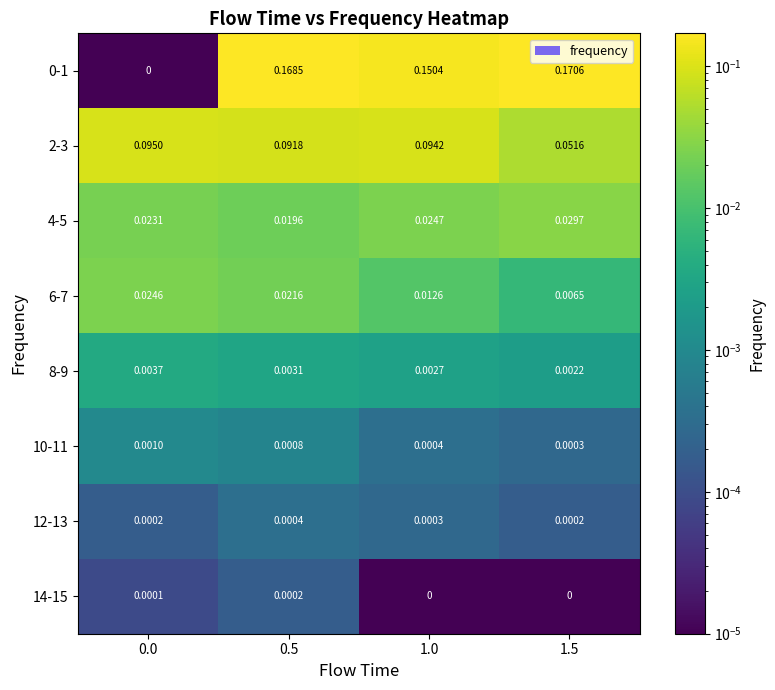

Is the value of 2-3 at 1.5 greater than the value of 10-11 at 1.5?

Yes